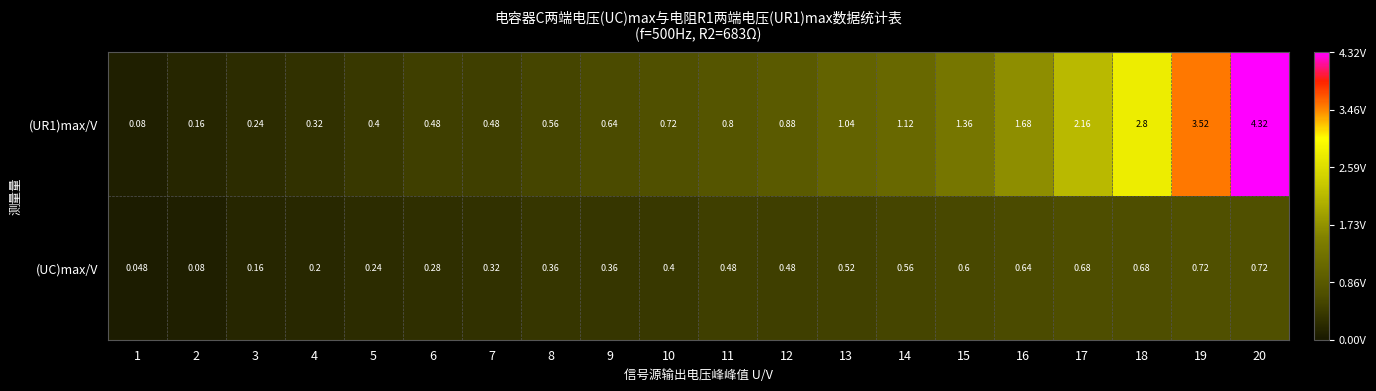

Is the value of (UR1)max/V at 12 greater than the value of (UC)max/V at 16?

Yes